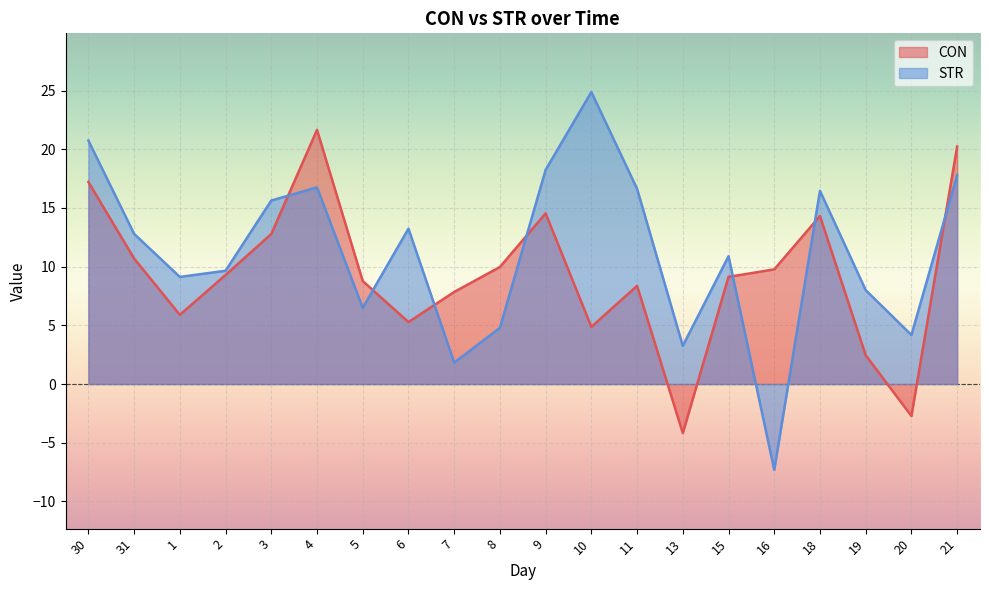

True or false: STR has a value of 9.9 at 21.

False